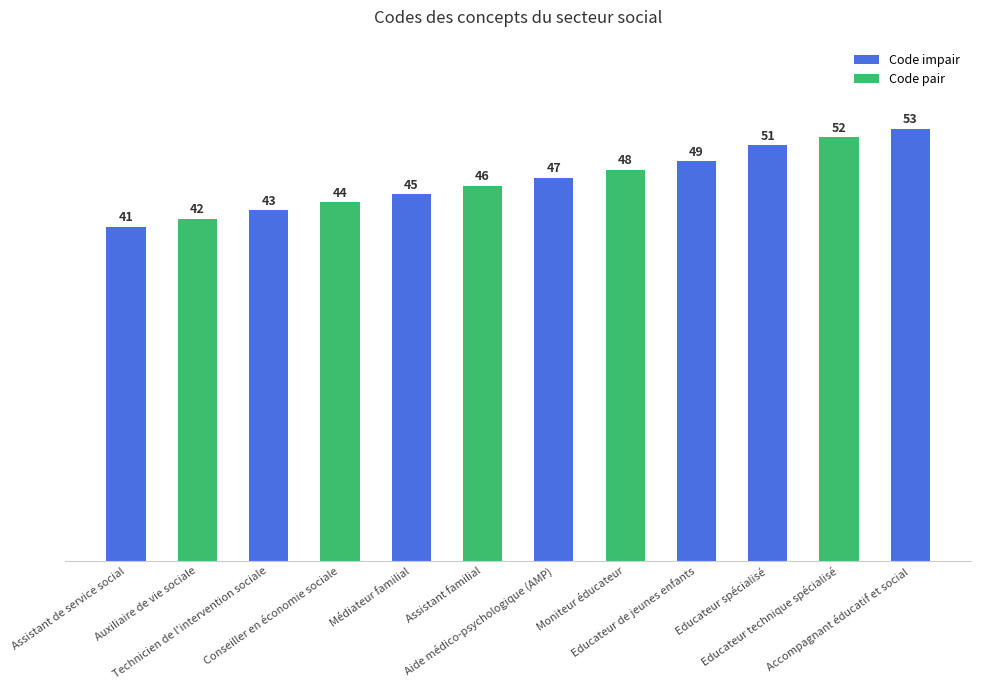

How many bars are there in total?

12